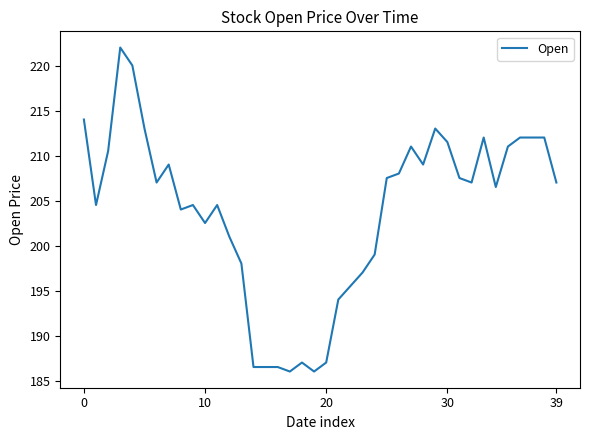

What is the maximum value shown in the chart?

222.0